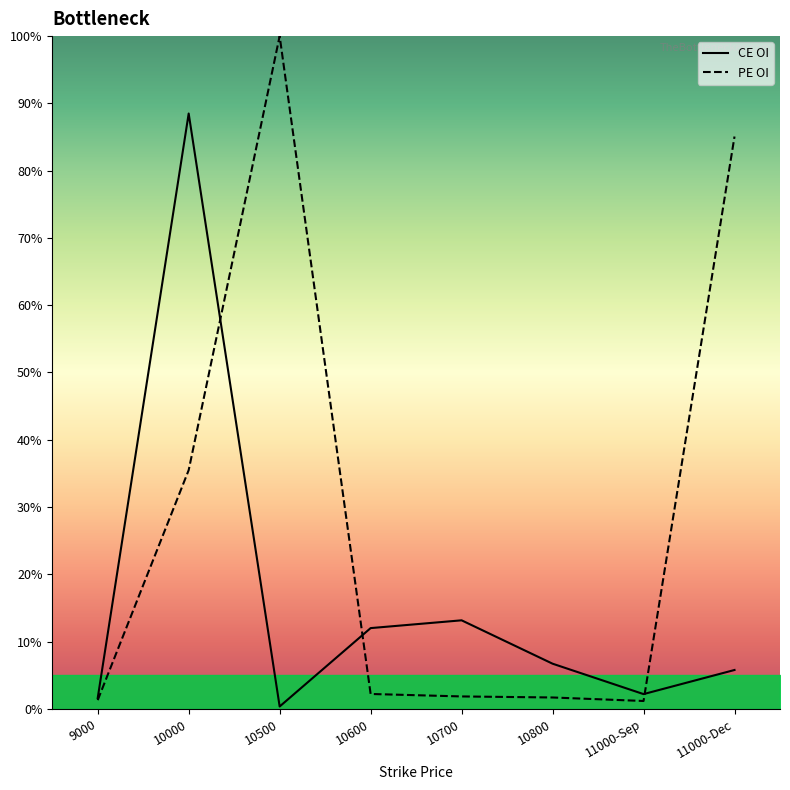

In CE OI, how many points are lower than both neighbors (excluding endpoints)?

2